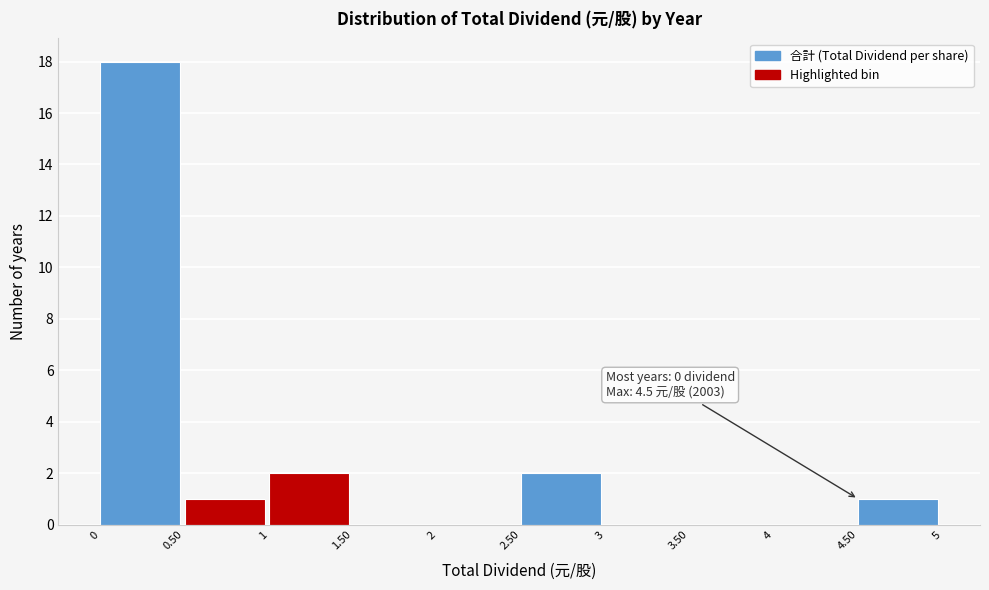

Over which range of the x-axis is the bar tallest?

0 to 0.50